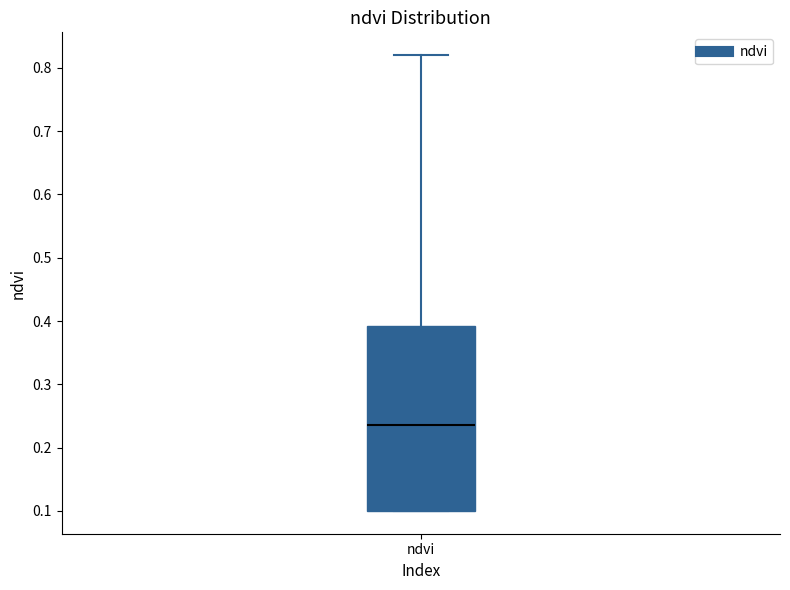

Read this box plot against the y-axis: the position of the median line, the range covered by the box, and the ends of both whiskers. The values are not printed on the chart, so give them approximately, as read against the axis.

median 0.24, box 0.10 to 0.39, whiskers 0.10 to 0.82